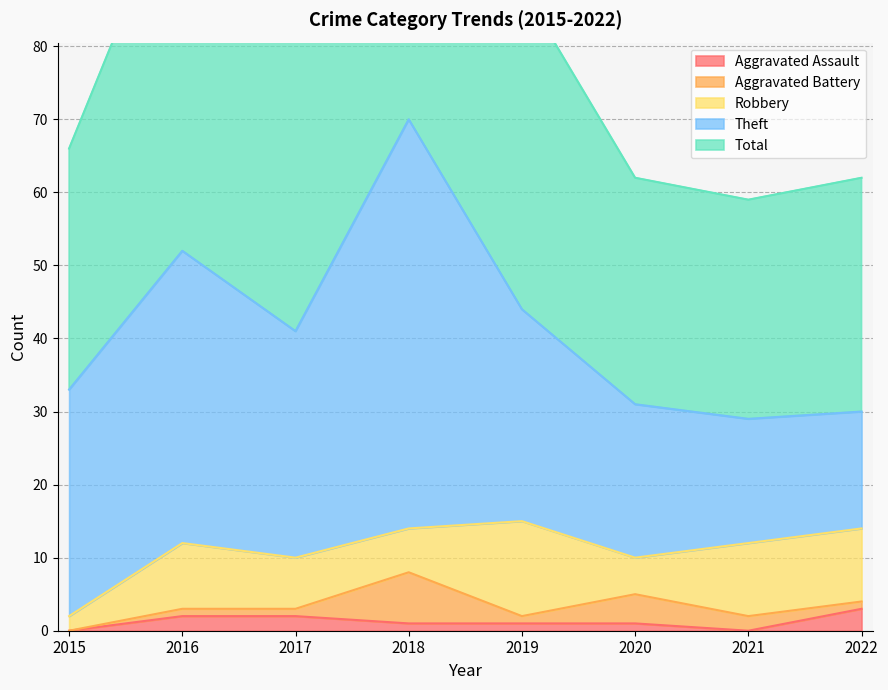

What is the value of the Robbery point at the 5th from the left?

13